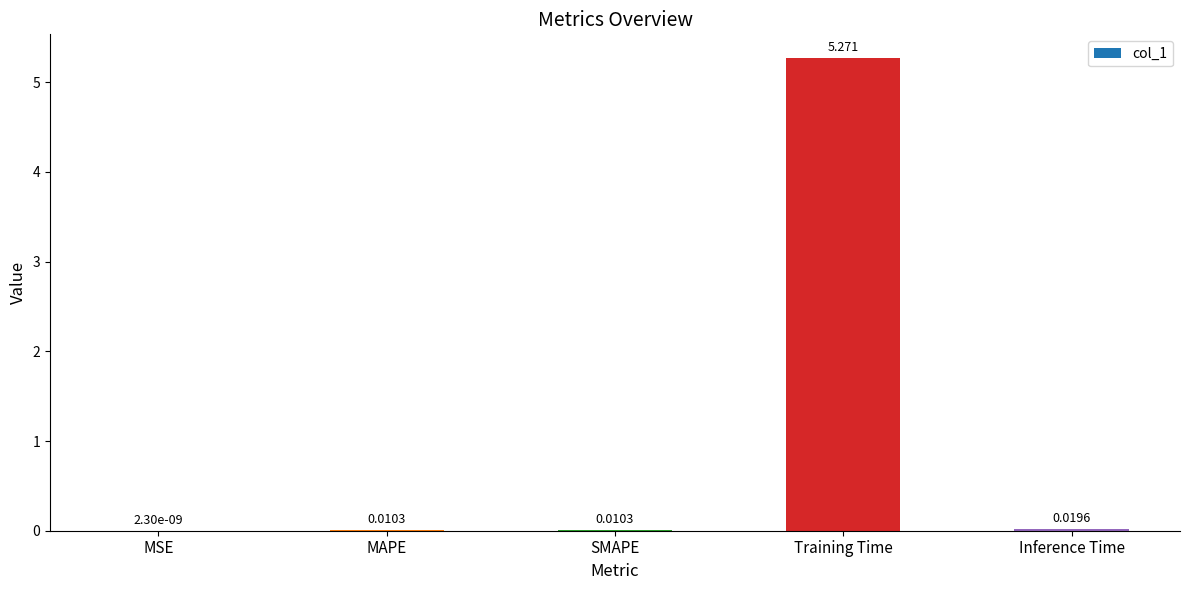

Which label corresponds to the largest value in the chart?

Training Time